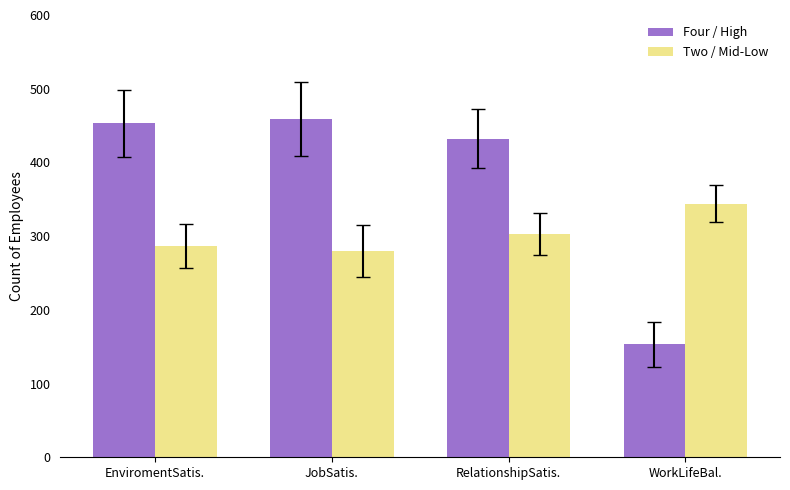

What is the difference between the maximum and minimum values in the Two / Mid-Low series?

64